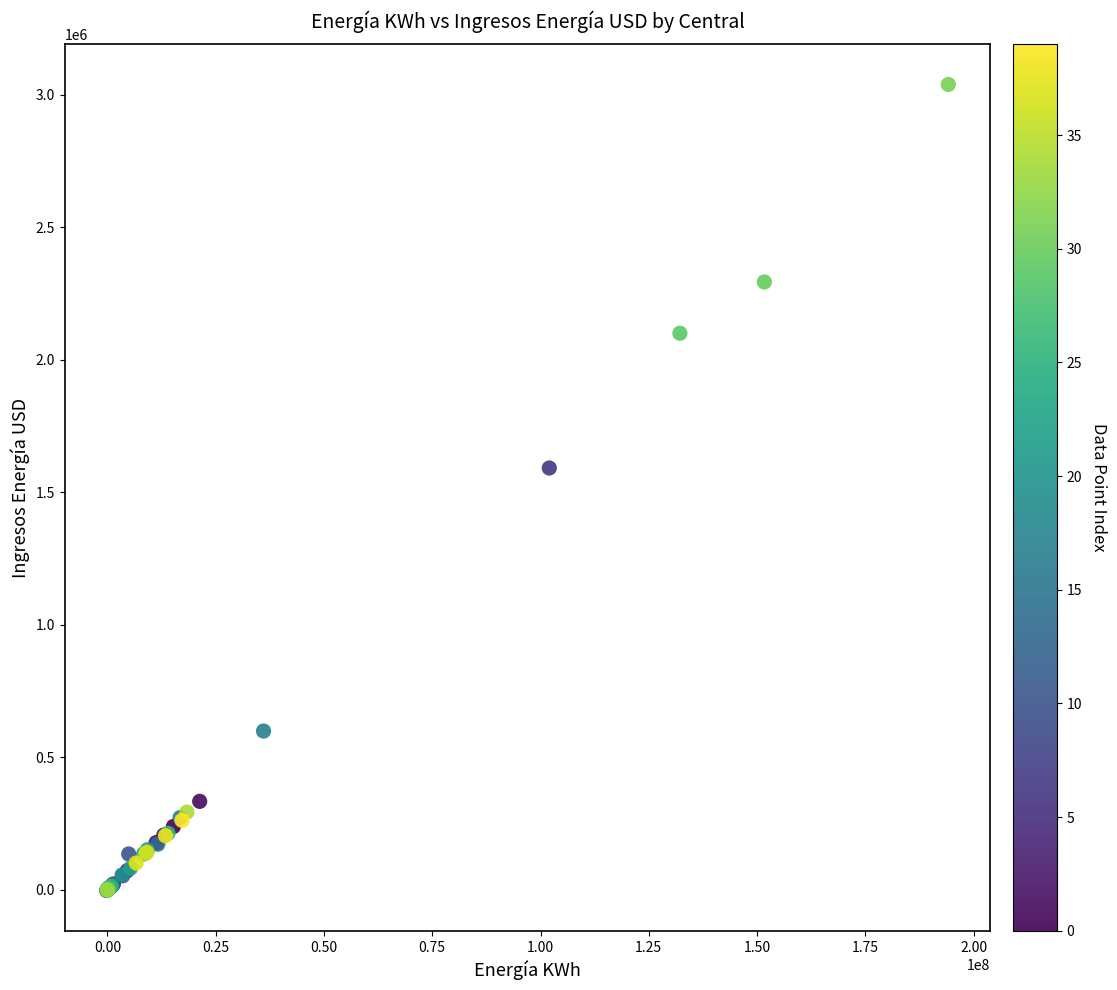

What Y value in the scatter plot is closest to 1517984?

1591475.2